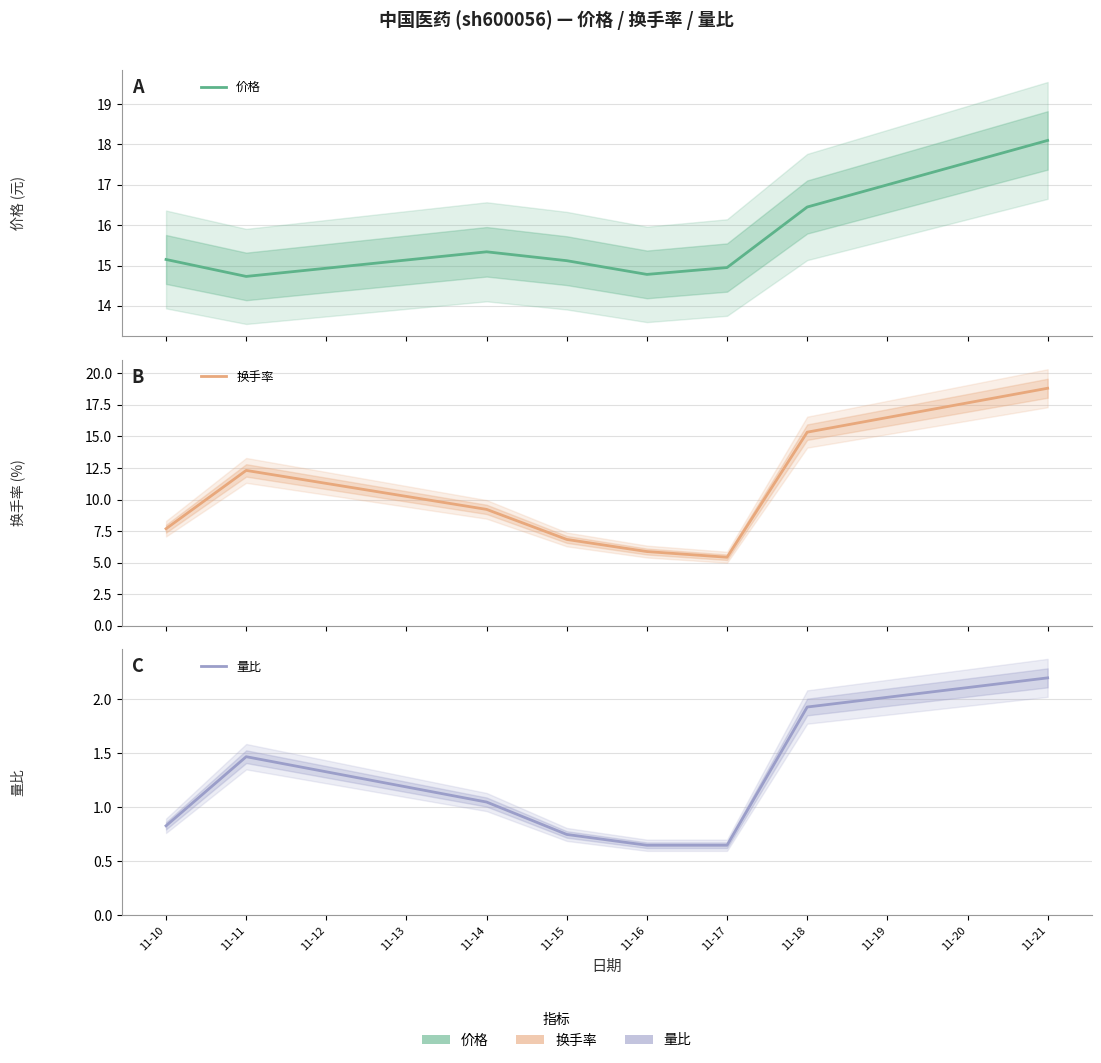

True or false: 换手率 and 量比 cross at least once.

False